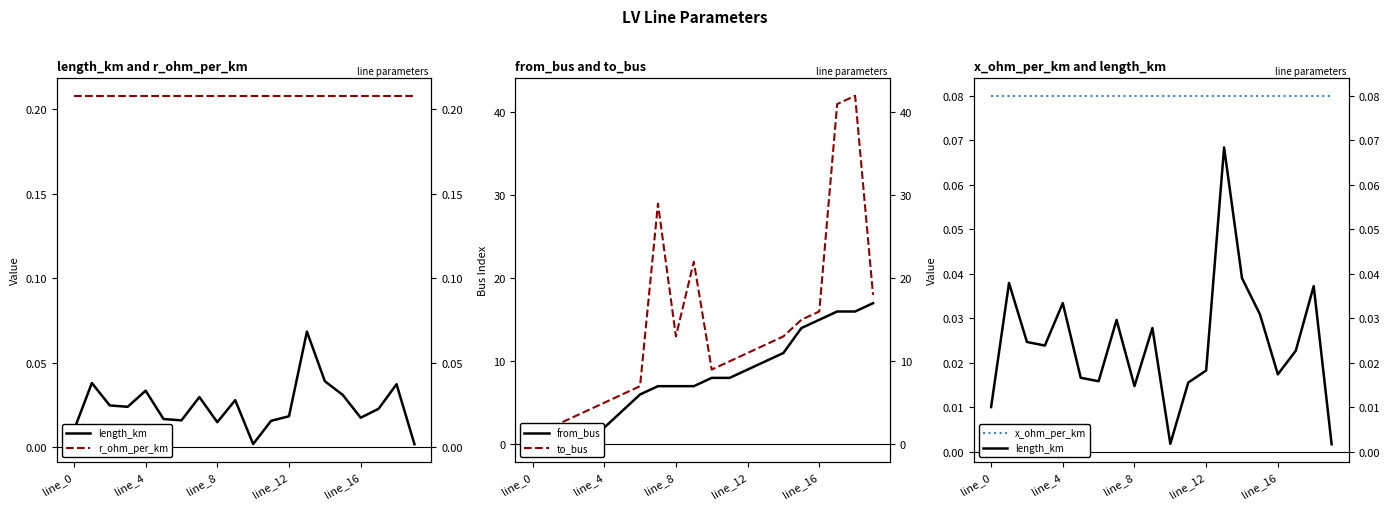

Reading right to left, extract all data points from this chart.

length_km: 0.0	0.0	0.0	0.0	0.0	0.0	0.1	0.0	0.0	0.0	0.0	0.0	0.0	0.0	0.0	0.0	0.0	0.0	0.0	0.0
r_ohm_per_km: 0.2	0.2	0.2	0.2	0.2	0.2	0.2	0.2	0.2	0.2	0.2	0.2	0.2	0.2	0.2	0.2	0.2	0.2	0.2	0.2
from_bus: 17.0	16.0	16.0	15.0	14.0	11.0	10.0	9.0	8.0	8.0	7.0	7.0	7.0	6.0	4.0	2.0	2.0	1.0	0.0	0.0
to_bus: 18.0	42.0	41.0	16.0	15.0	13.0	12.0	11.0	10.0	9.0	22.0	13.0	29.0	7.0	6.0	5.0	4.0	3.0	2.0	1.0
x_ohm_per_km: 0.1	0.1	0.1	0.1	0.1	0.1	0.1	0.1	0.1	0.1	0.1	0.1	0.1	0.1	0.1	0.1	0.1	0.1	0.1	0.1